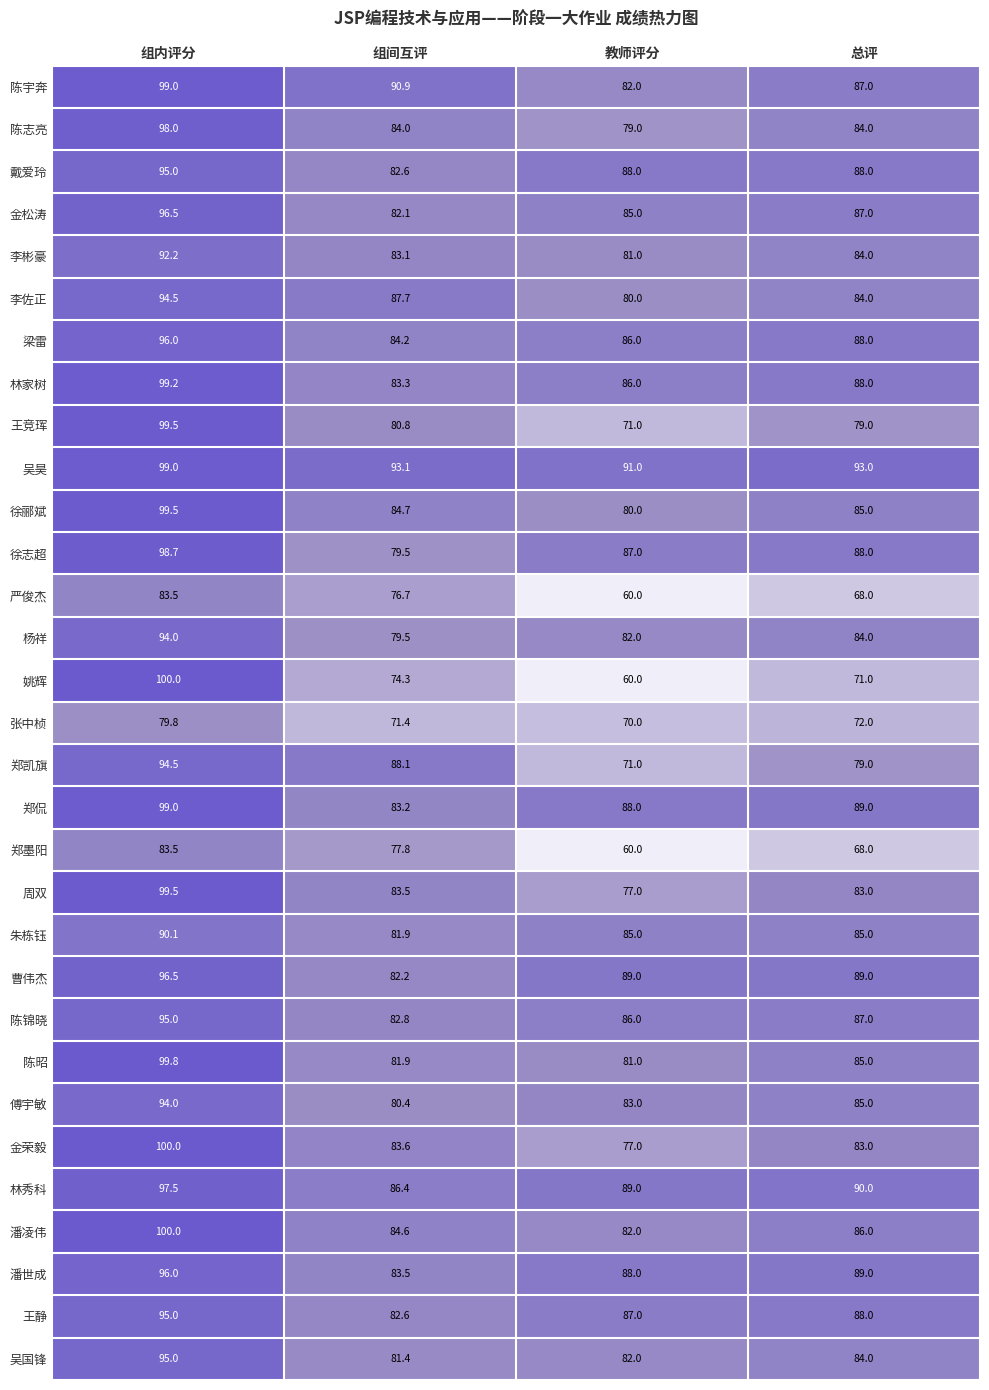

What is the total value across all series at 2?

2493.0